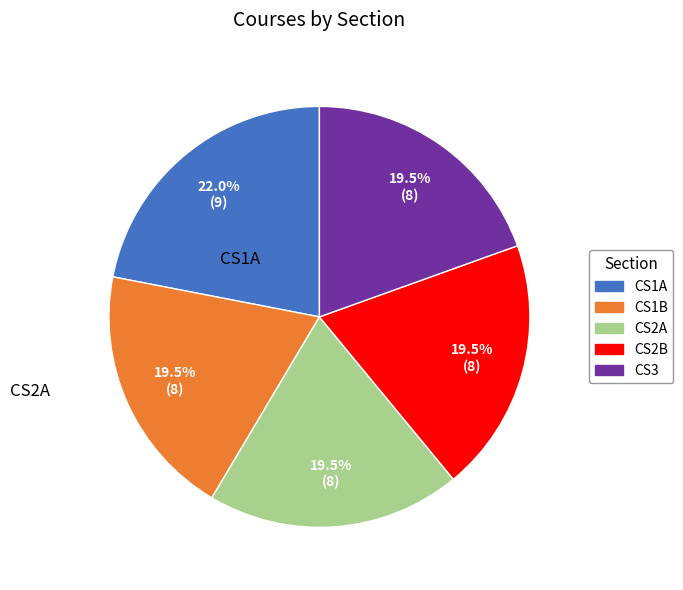

Is there a majority slice in this chart?

No